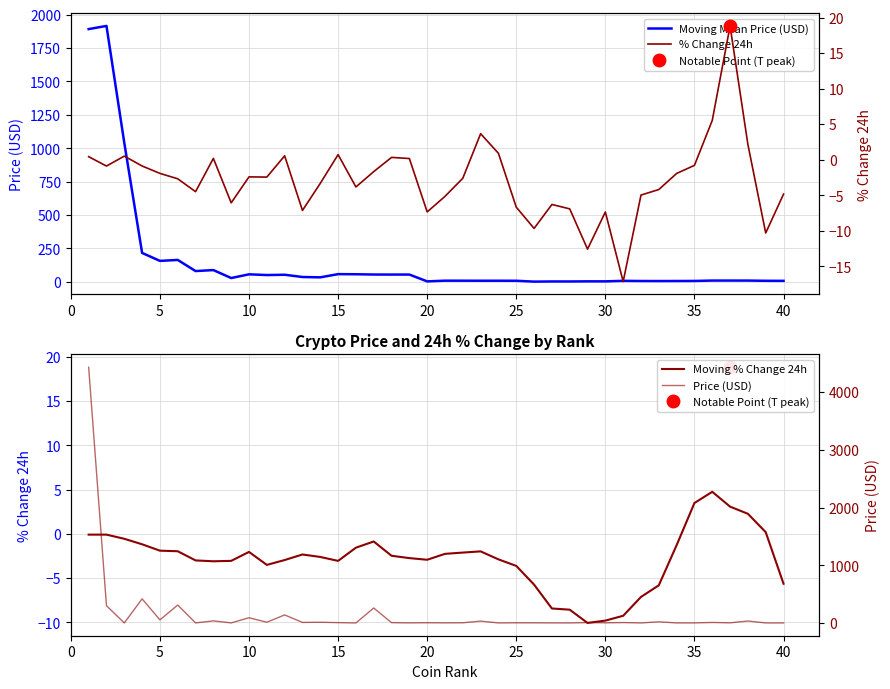

What is the label of the 38th point from the right?

10